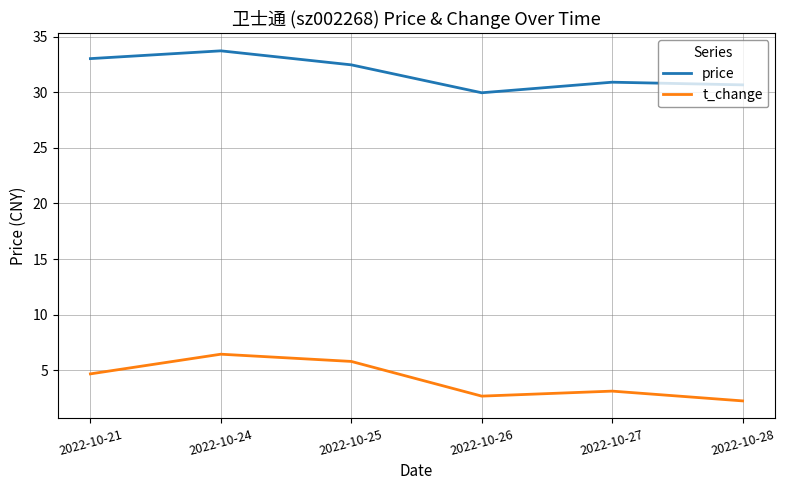

At how many categories does at least one series exceed 10?

6